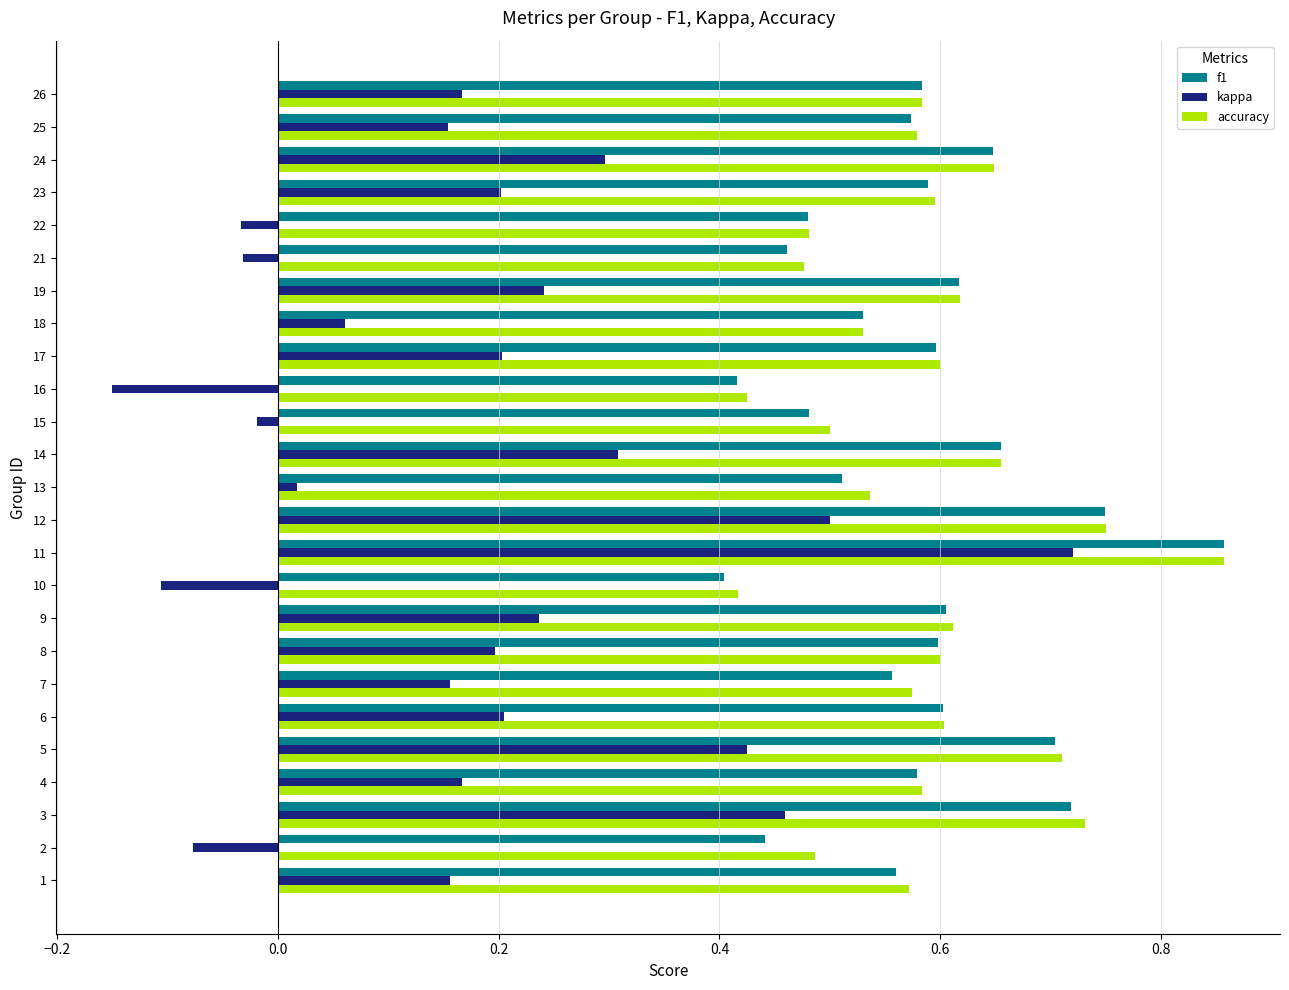

What is the difference between the second highest and minimum values in the accuracy series?

0.3